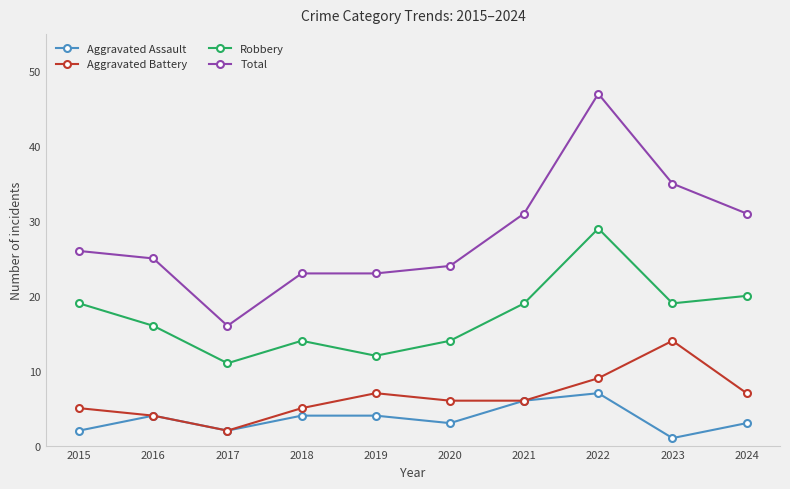

Does the chart have visible grid lines?

No